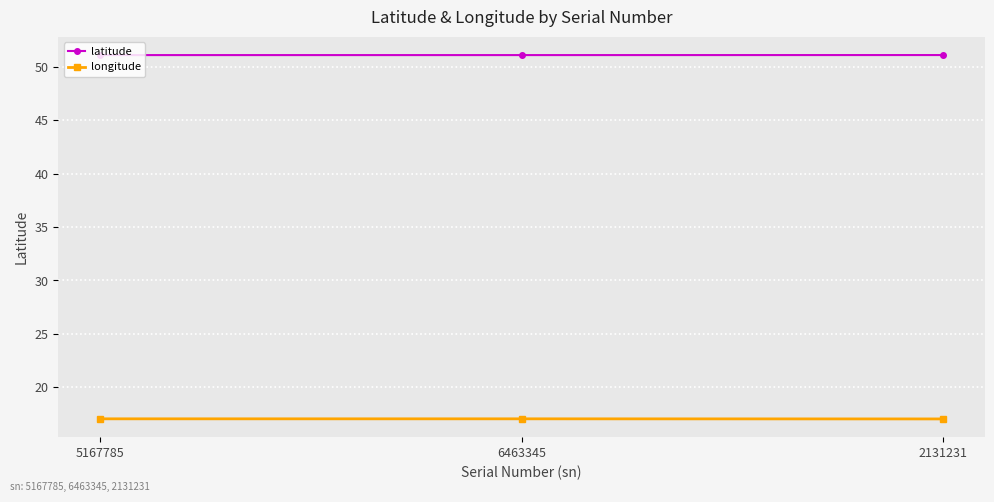

Is it true that latitude equals 17.8 at 5167785?

False